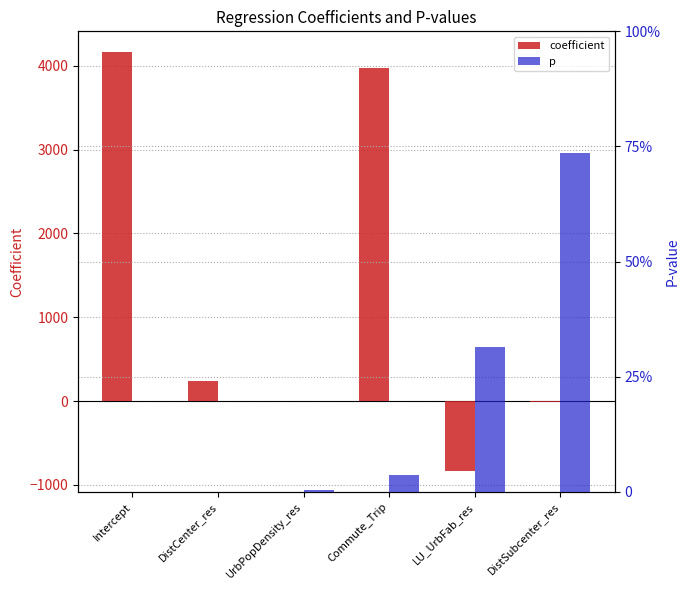

The coefficient series shows -7.8 at DistSubcenter_res. True or false?

False